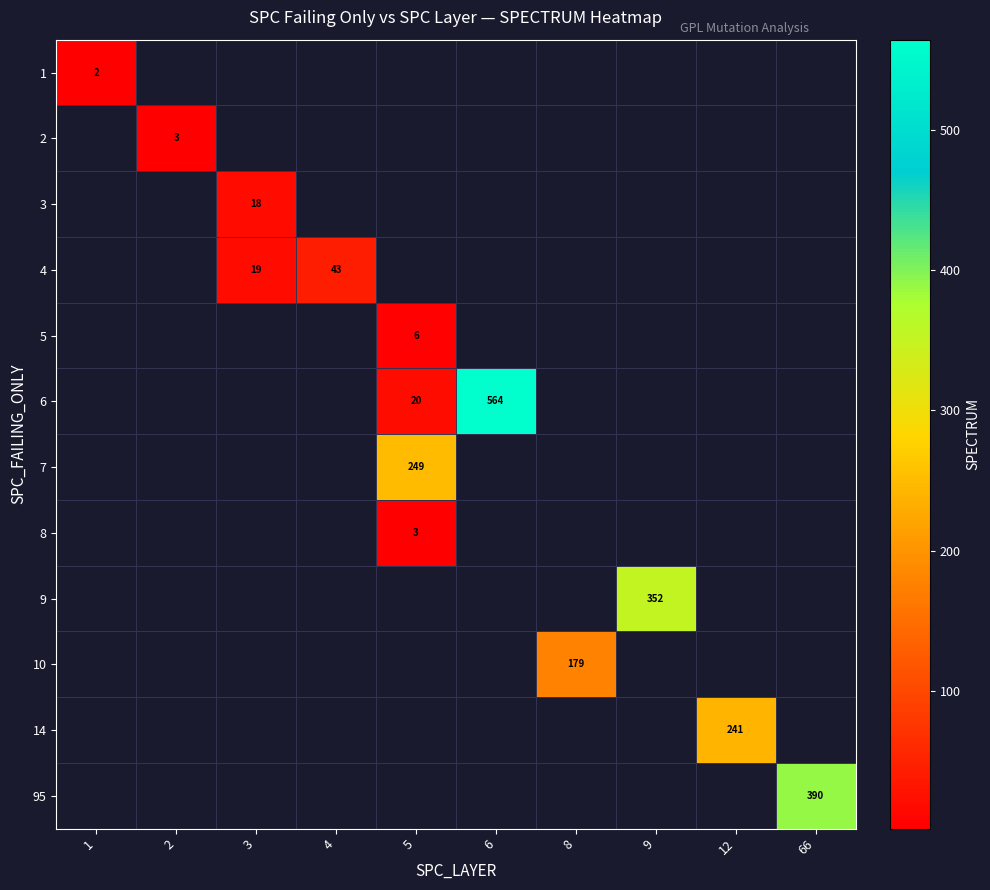

True or false: 4 has a value of 67 at 4.

False